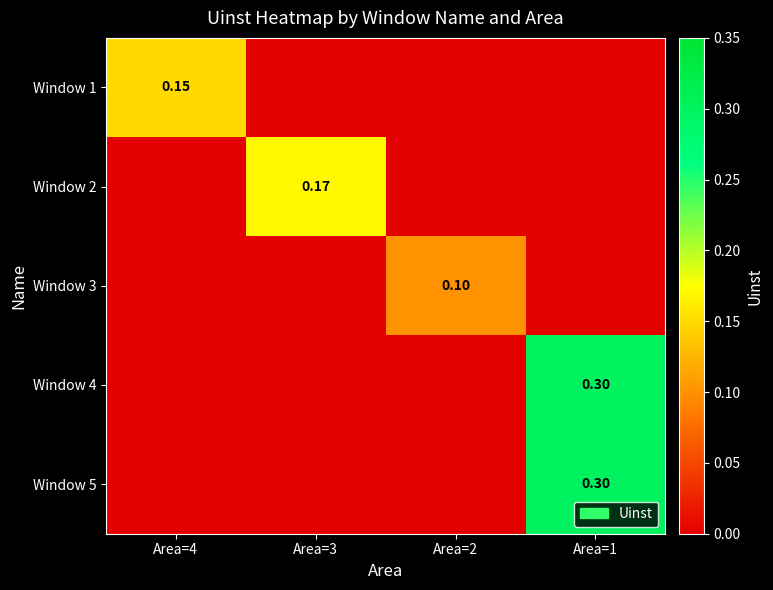

What is the difference between the highest and lowest values at Area=3?

0.2